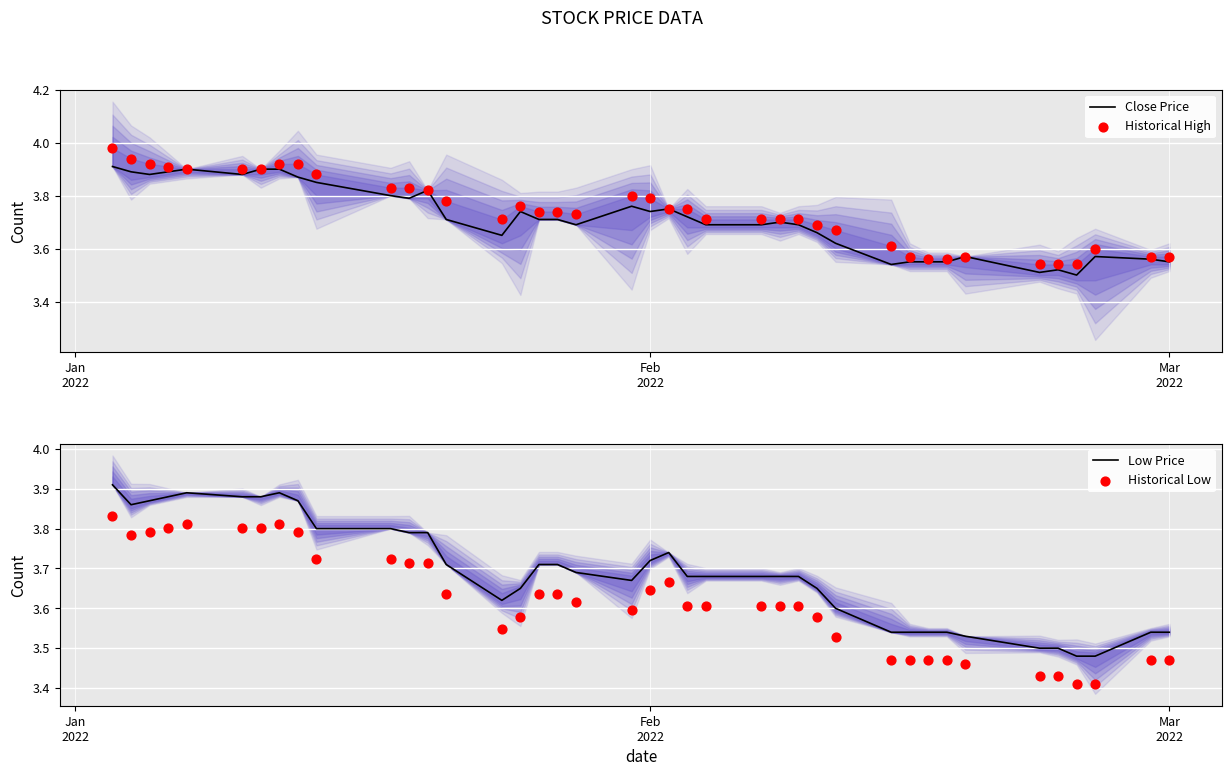

Which series has the largest total across all categories?

Historical High